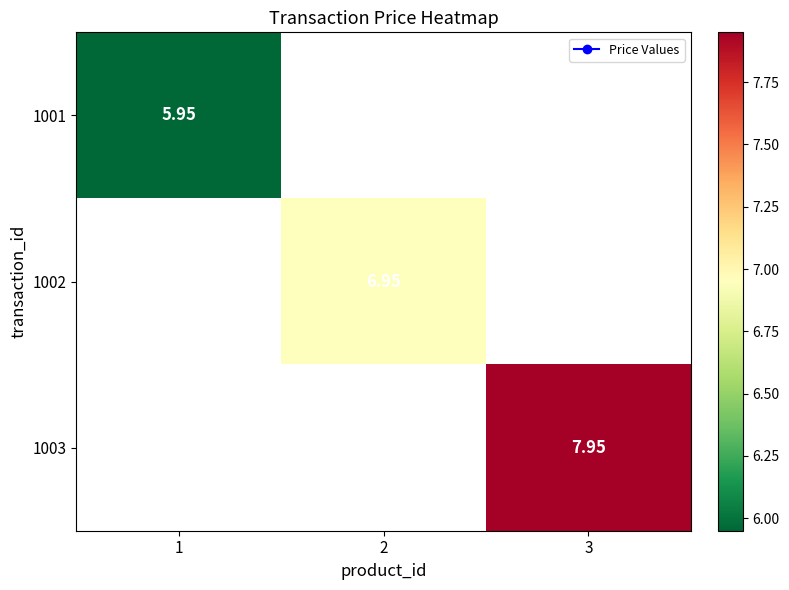

How many categories are shown in the chart?

3